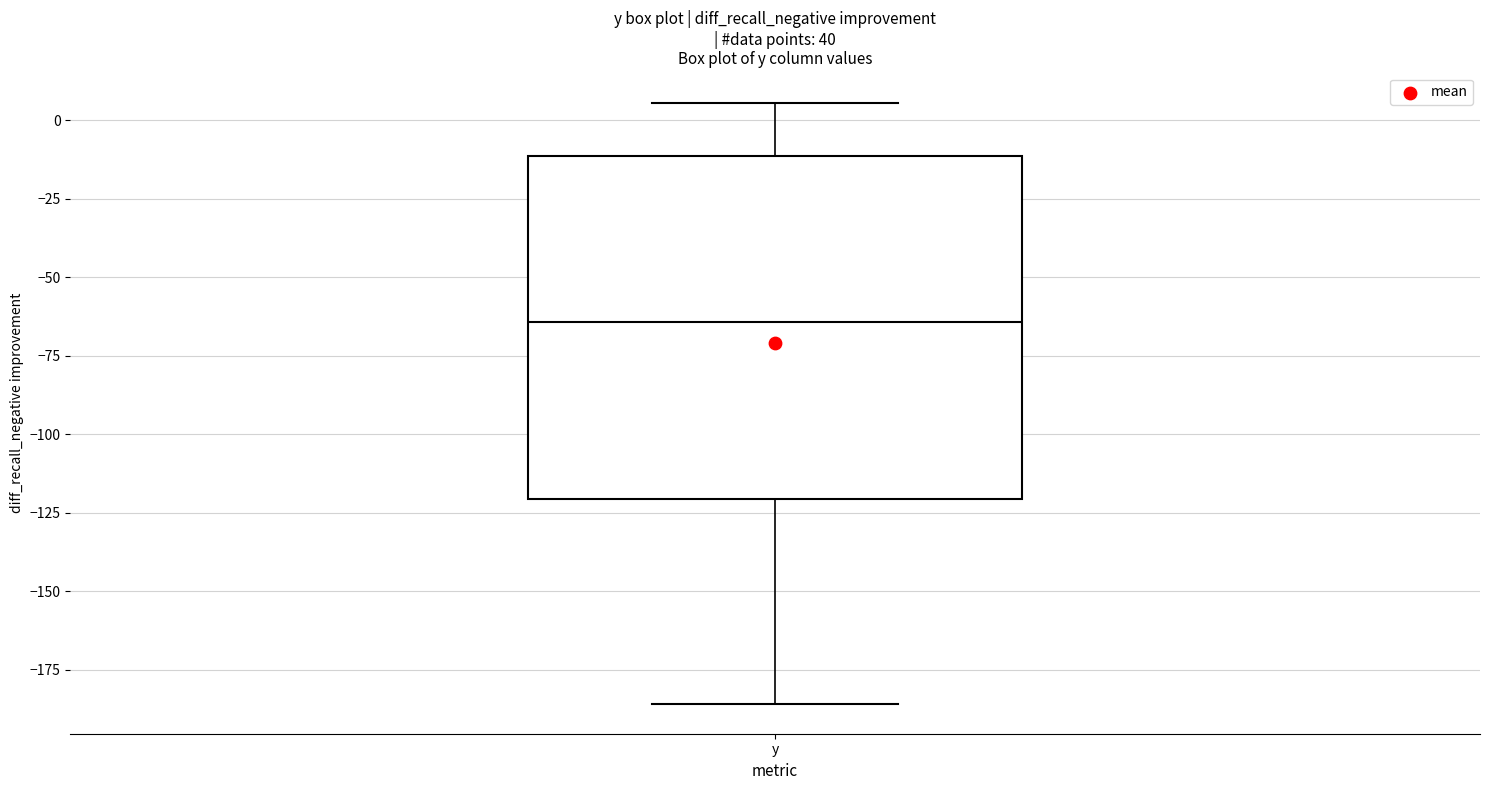

Transcribe this box plot: give where the median line is, the range the box spans, and where the two whiskers end, as read against the y-axis. The values are not printed on the chart, so give them approximately, as read against the axis.

median -65, box -120 to -10, whiskers -185 to 5